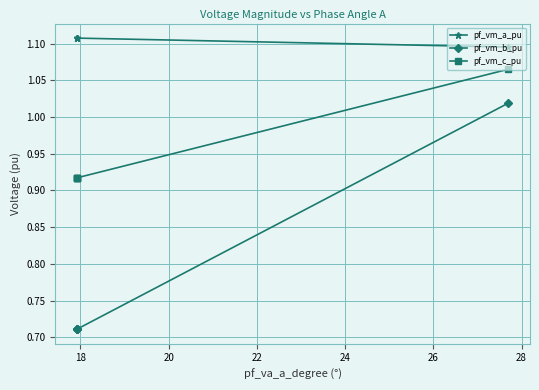

True or false: pf_vm_c_pu and pf_vm_a_pu cross at least once.

False